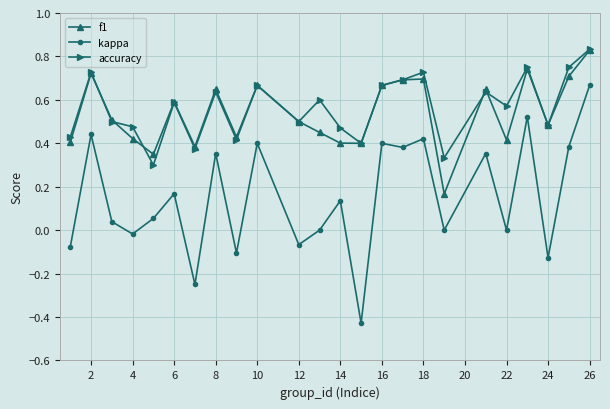

Which series has the widest spread of values?

kappa